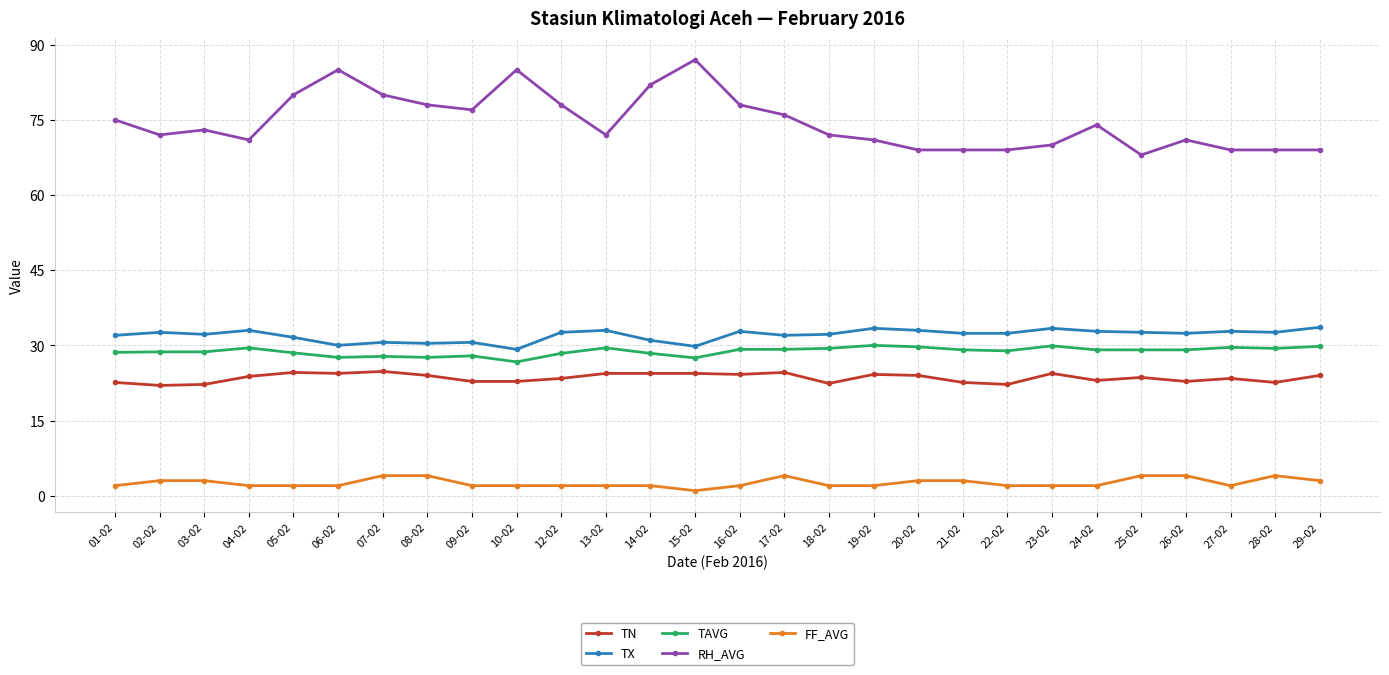

What is the difference between the highest and lowest values at 25-02?

64.0